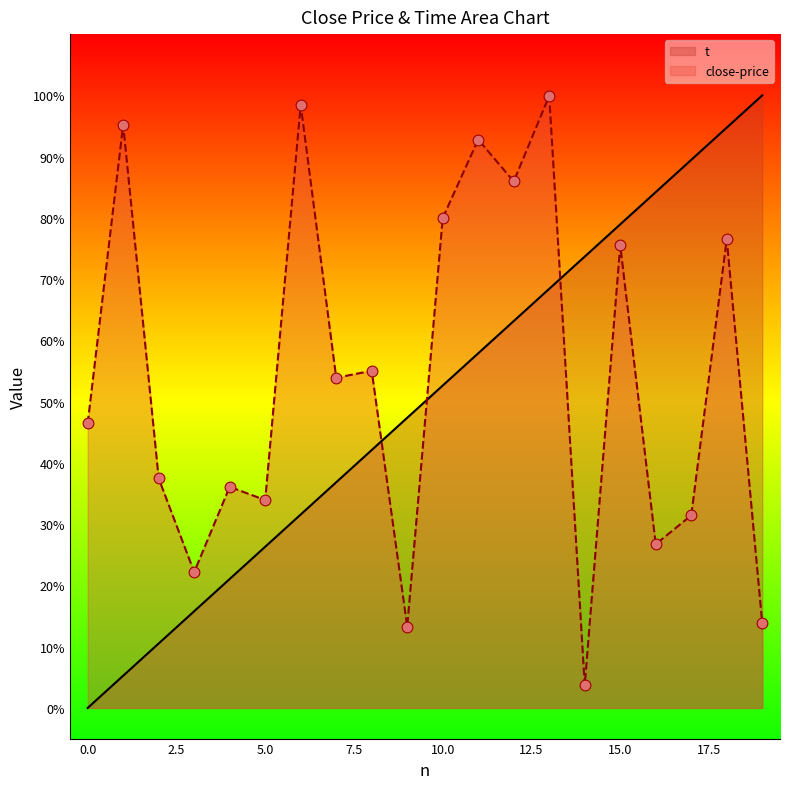

At which category is the sum across all series the highest?

18